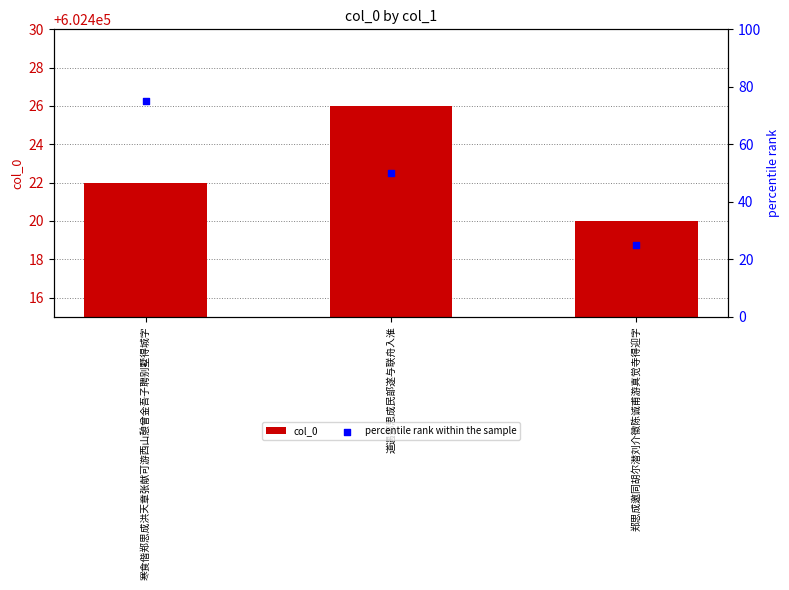

Which series reaches the maximum Y coordinate?

col_0